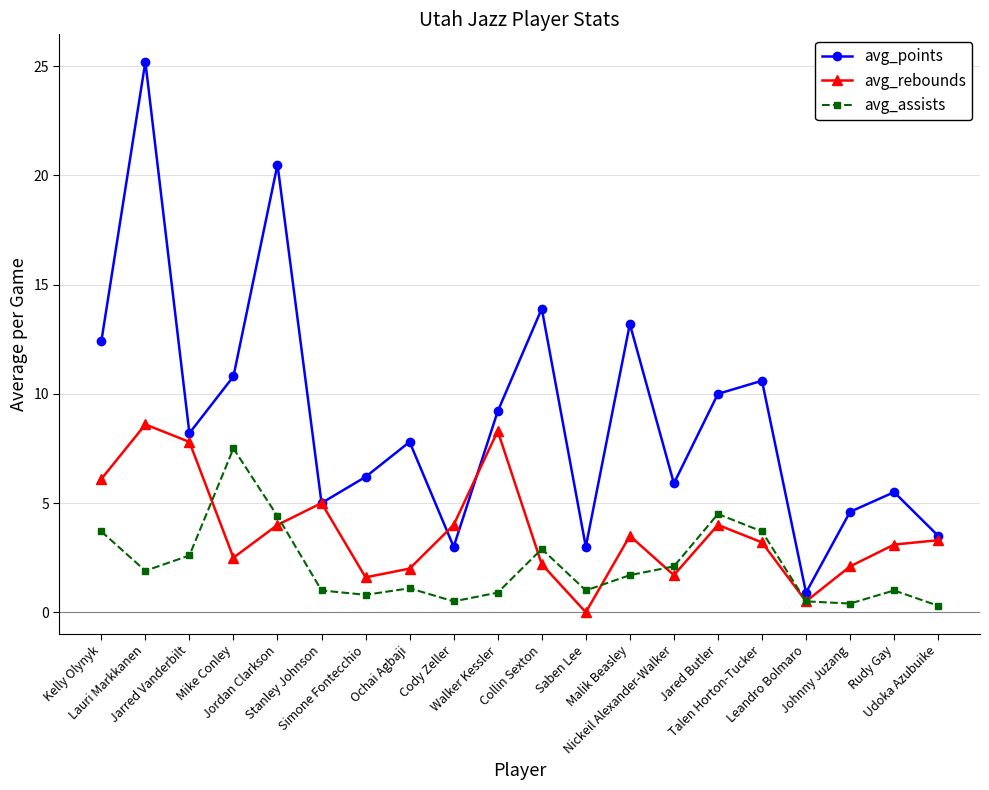

List the series in order of their overall mean, highest first.

avg_points, avg_rebounds, avg_assists